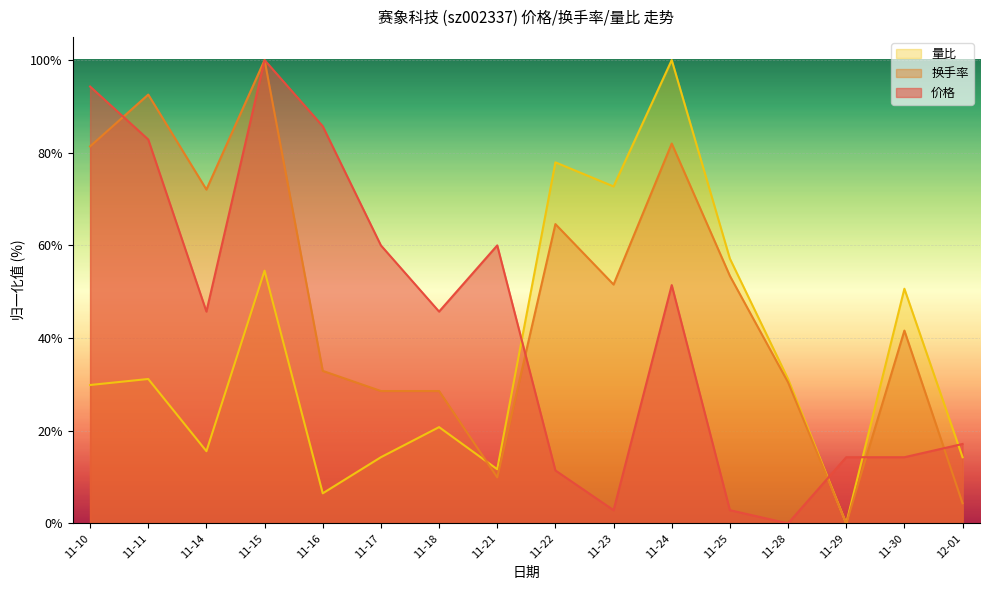

How many interior local valleys does the 换手率 series have?

4